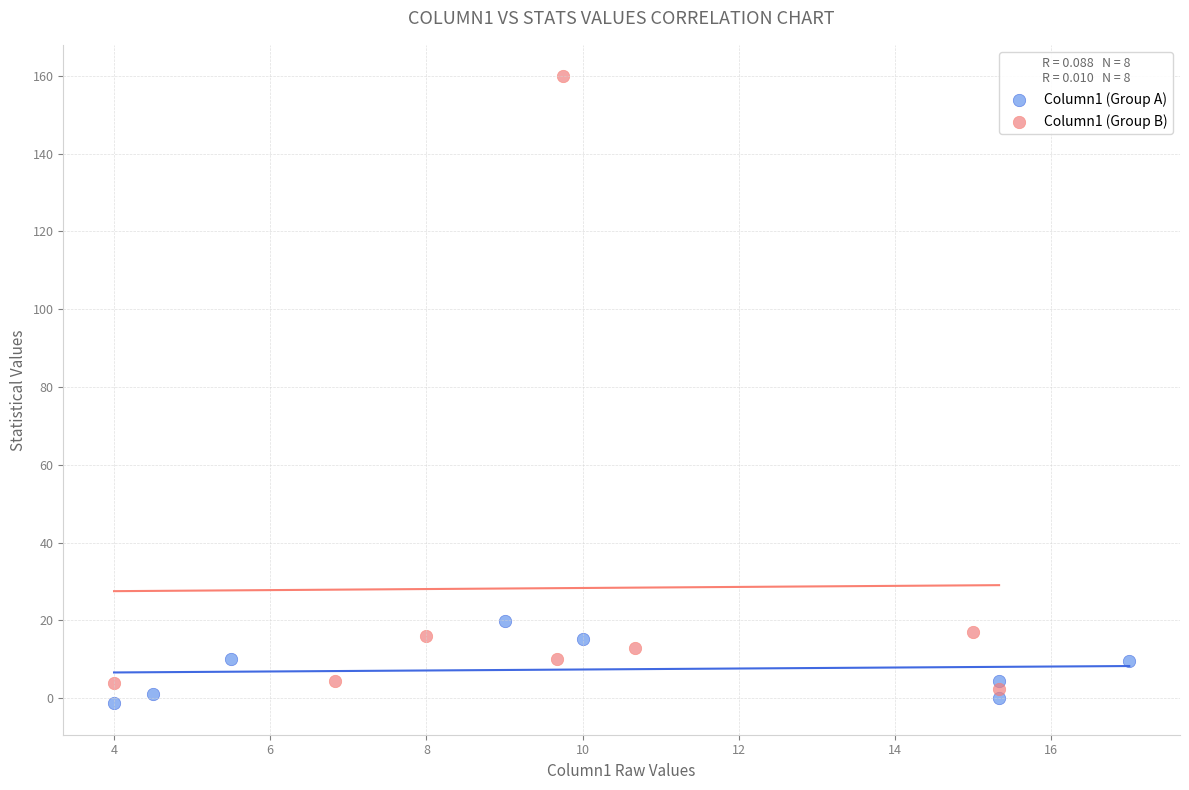

What are all the series names shown in the legend?

Column1 (Group A), Column1 (Group B)